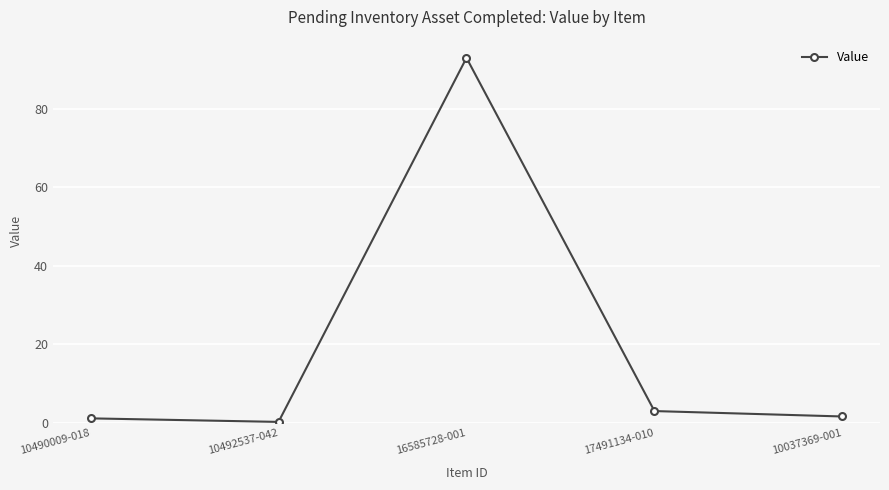

How many points are lower than both their immediate neighbors (excluding endpoints)?

1